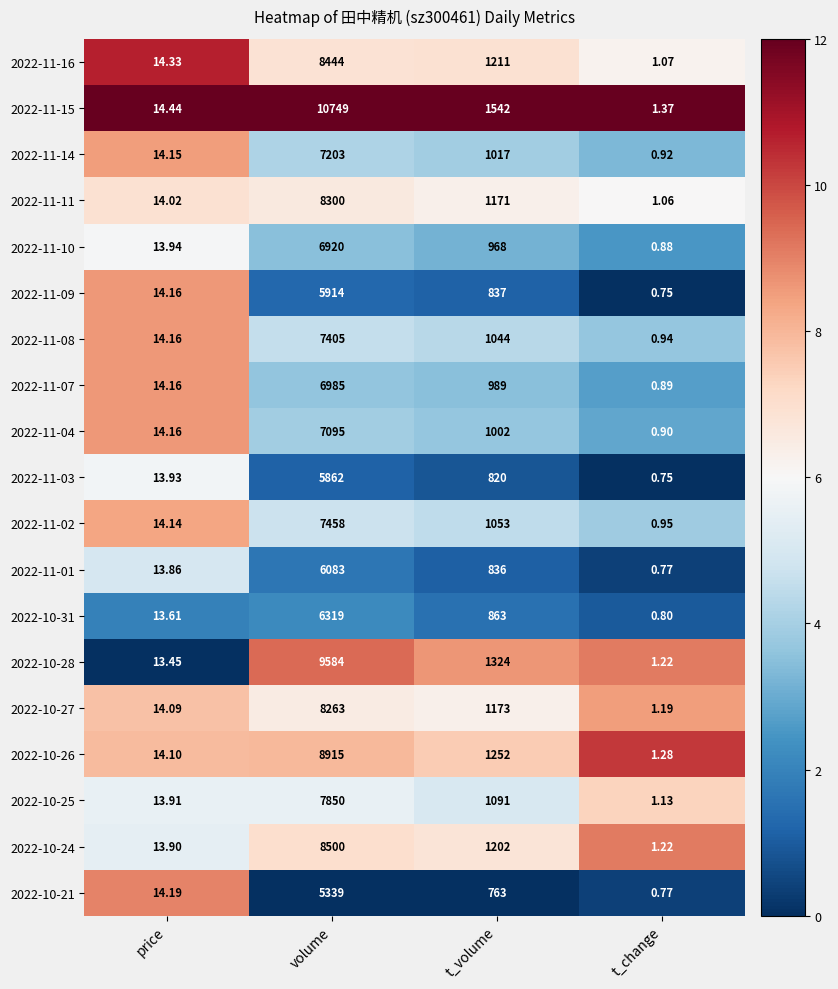

List the labels in order of 2022-11-07 value, largest first.

volume, t_volume, price, t_change